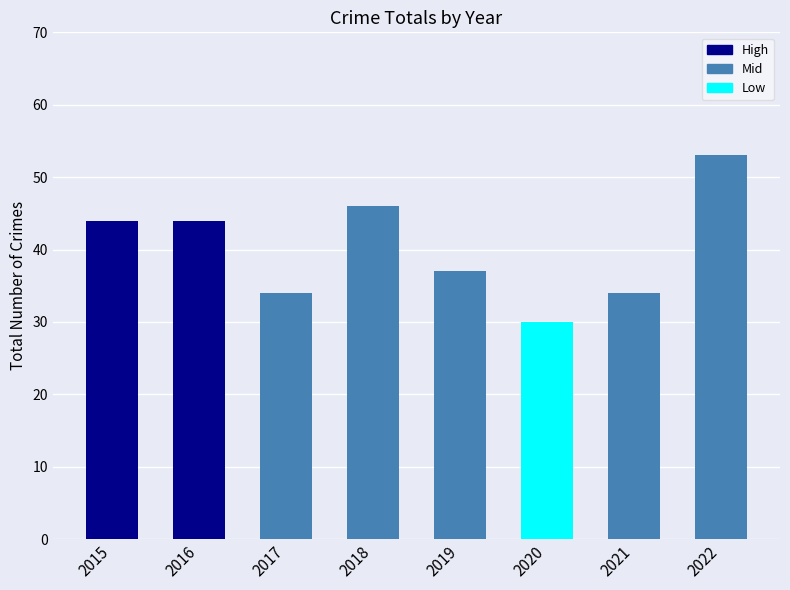

What is the average value?

40